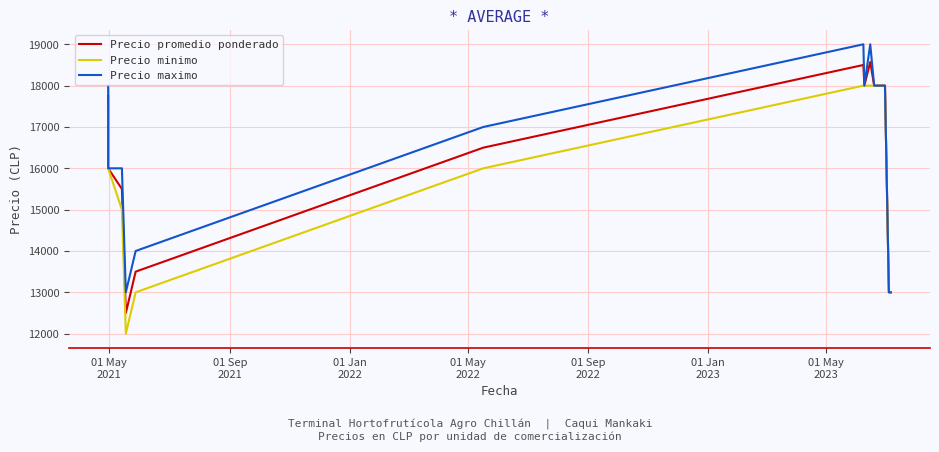

True or false: Precio maximo and Precio minimo cross at least once.

False